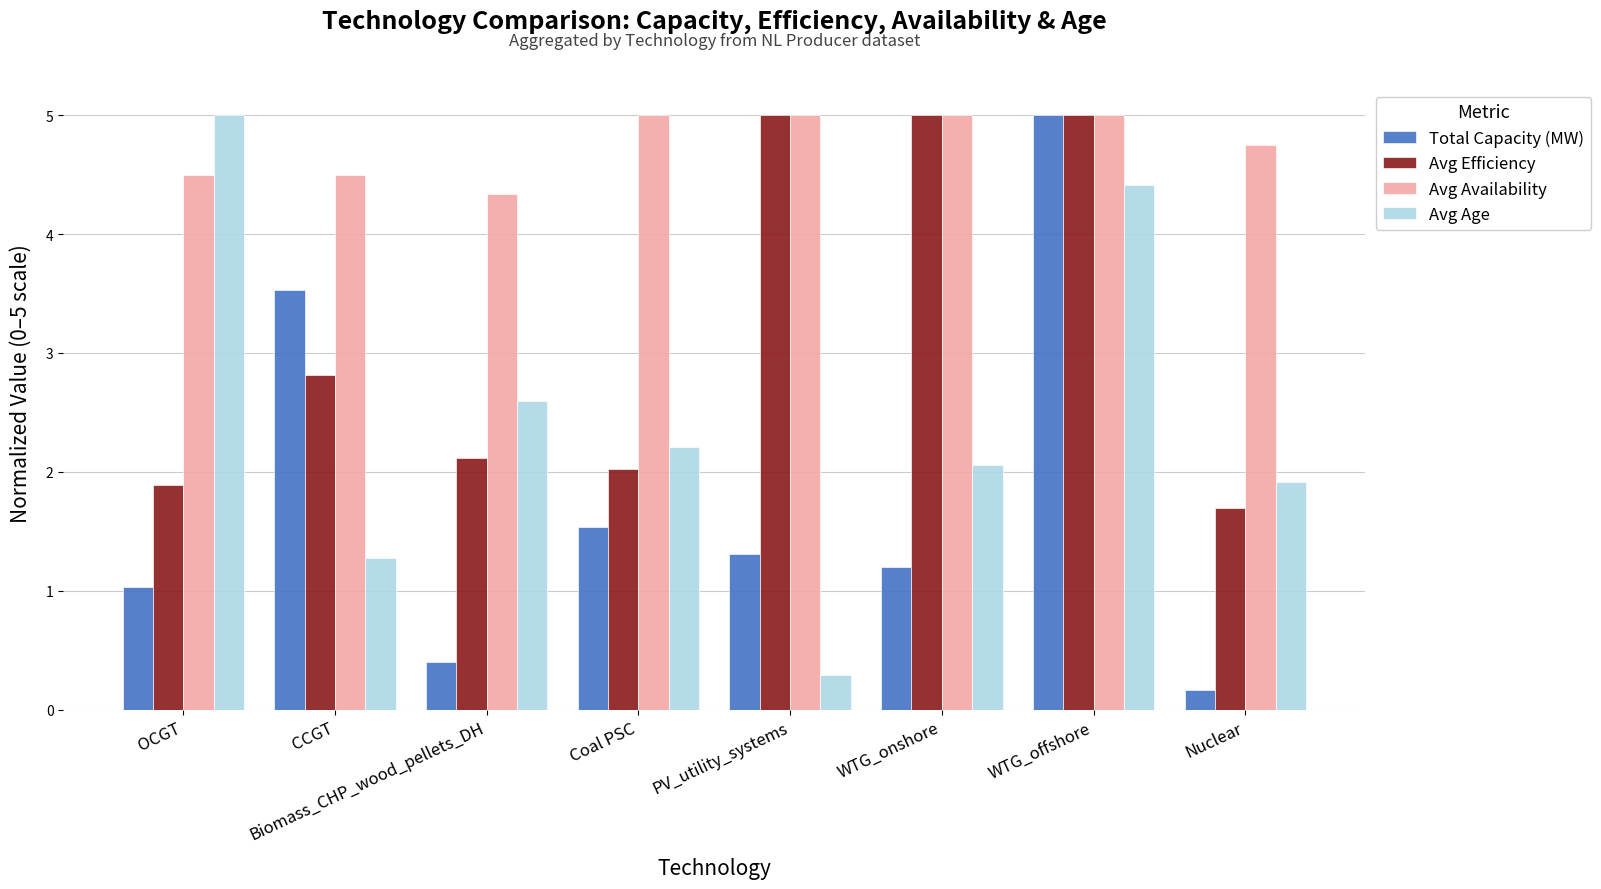

Where is Total Capacity (MW) nearest to the value 2?

Coal PSC